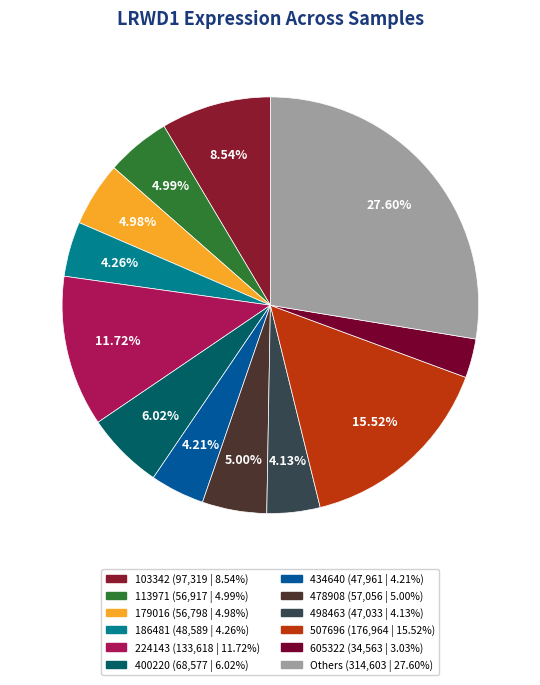

Count the number of slices in the pie.

12